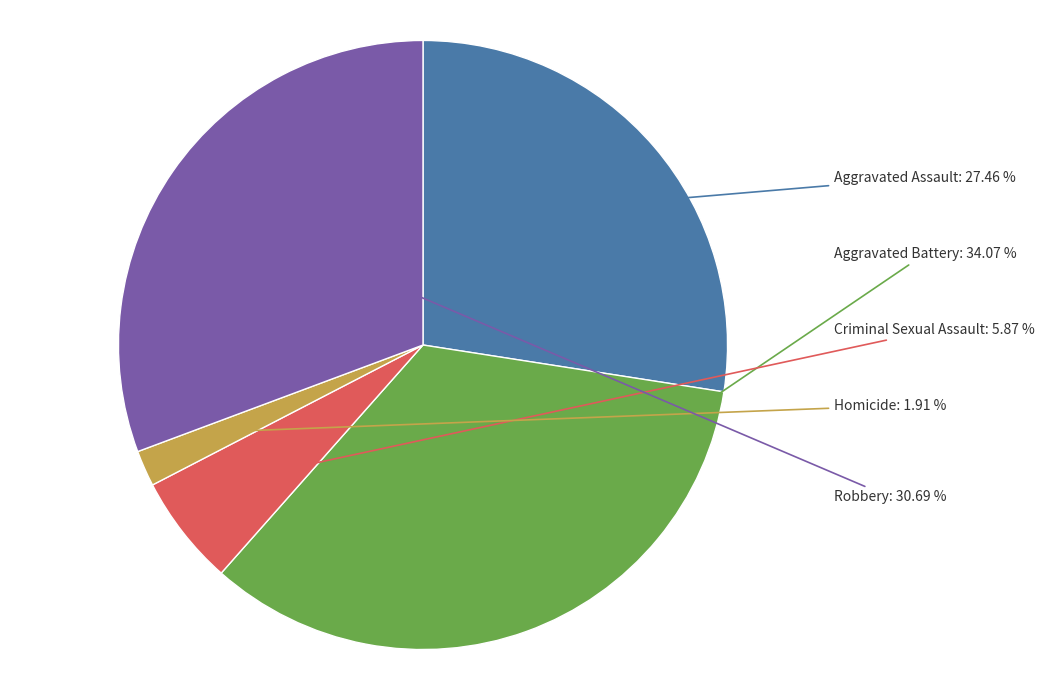

To the nearest percent, what percentage of the pie is Aggravated Battery?

34%